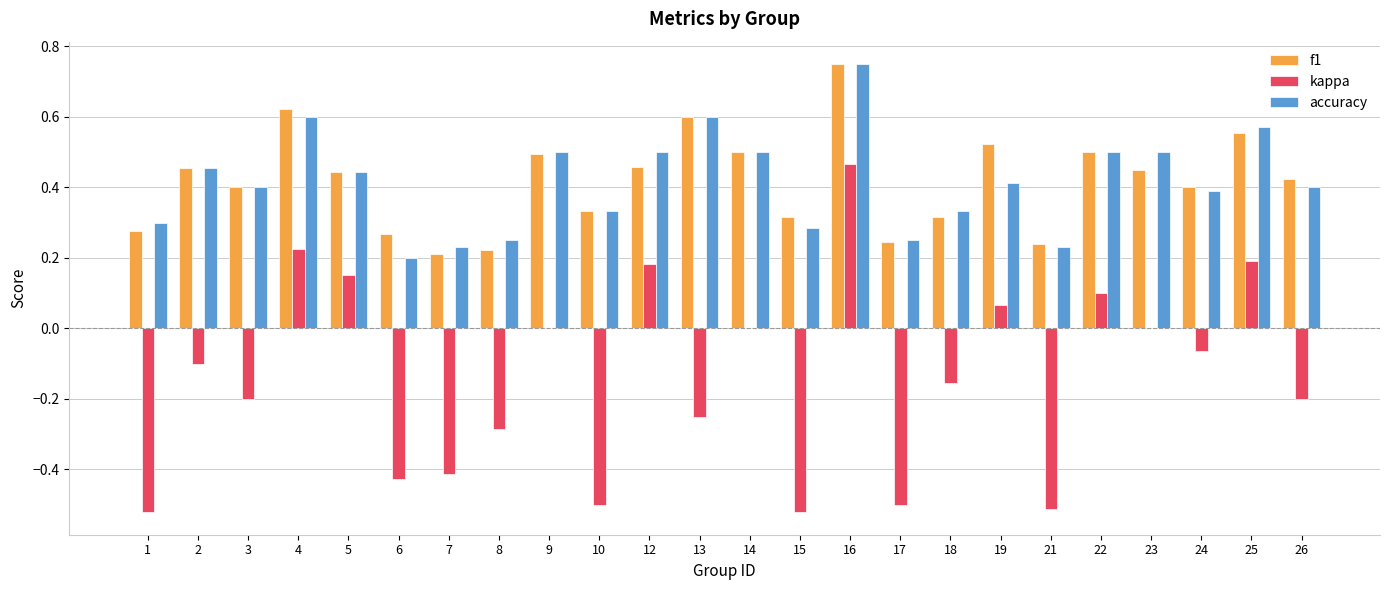

At which label does accuracy reach its peak?

16